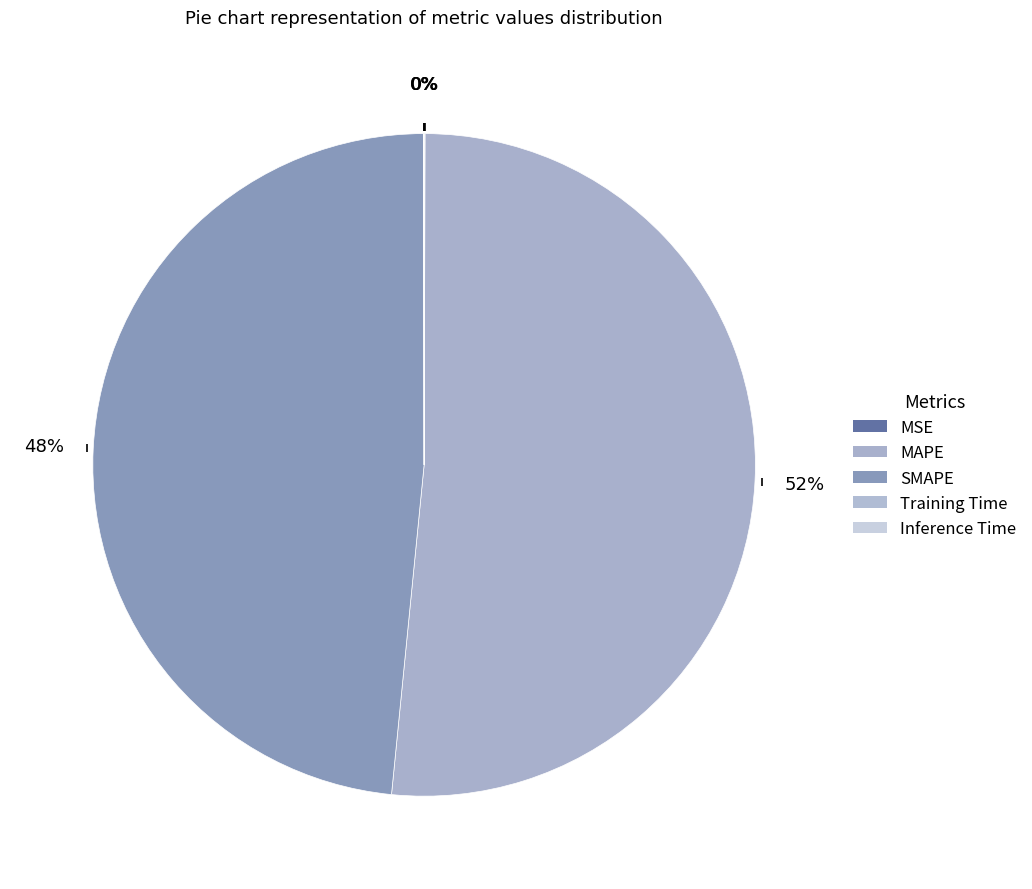

To the nearest percent, what is the difference between the MSE and MAPE slice percentages?

51%